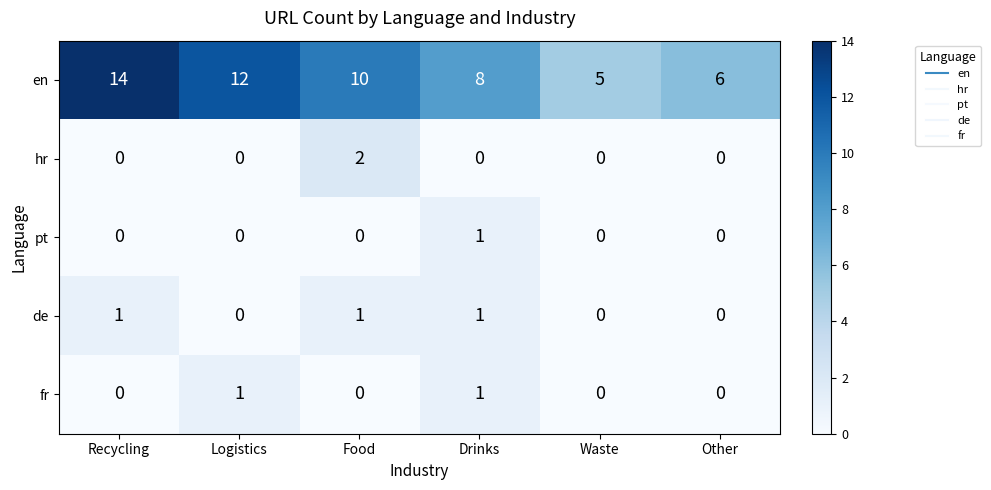

What is the average value of the en series?

9